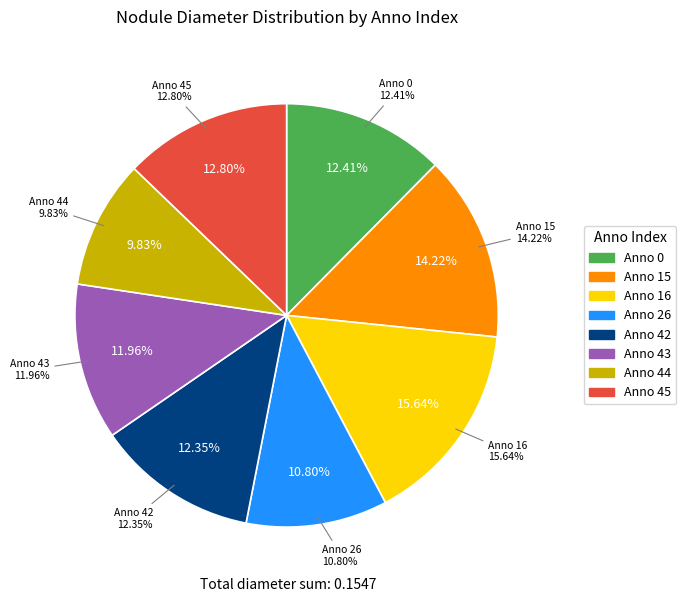

Does 26 represent more than half of the total?

No